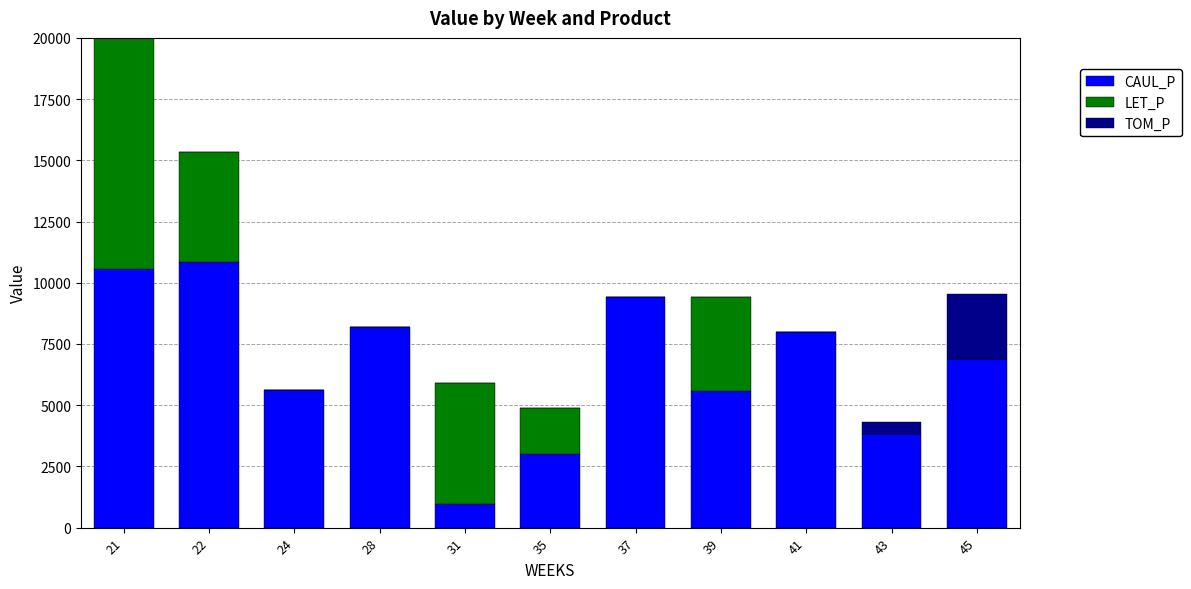

Where does the CAUL_P series first go above 6889?

21